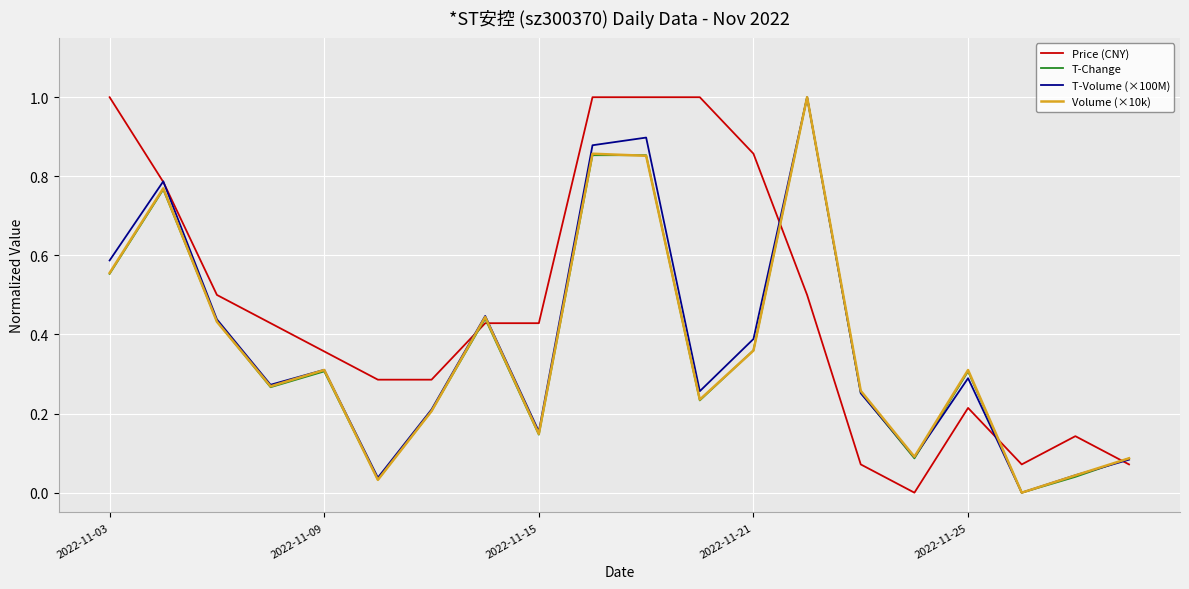

At how many categories does at least one series exceed 0?

20